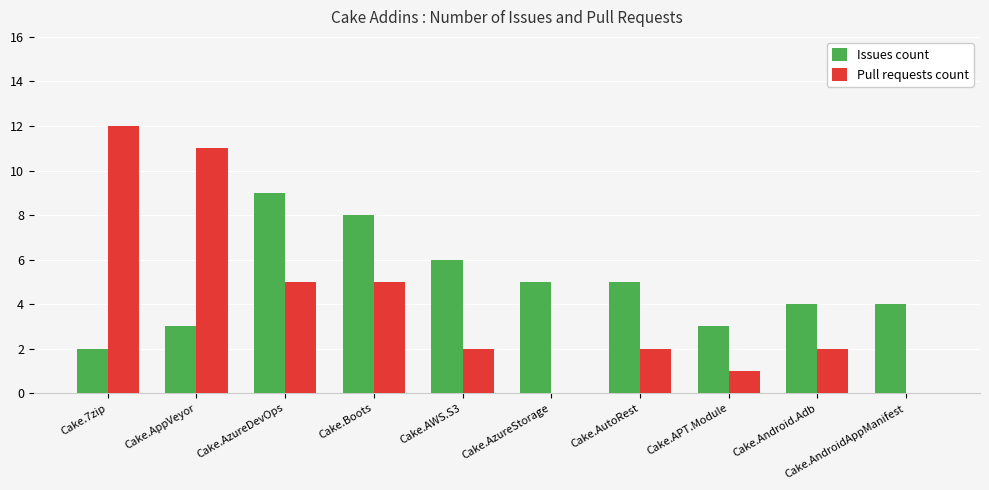

Count the number of data series in this chart.

2